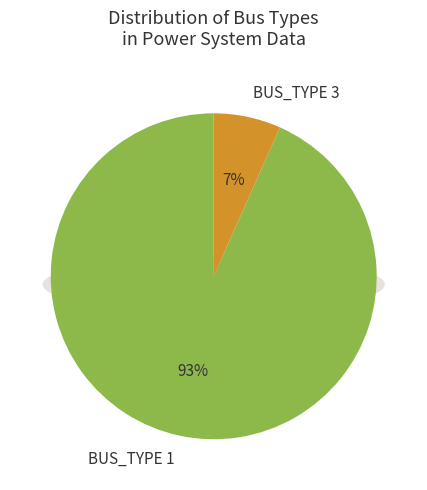

Which slice is the largest?

BUS_TYPE_1